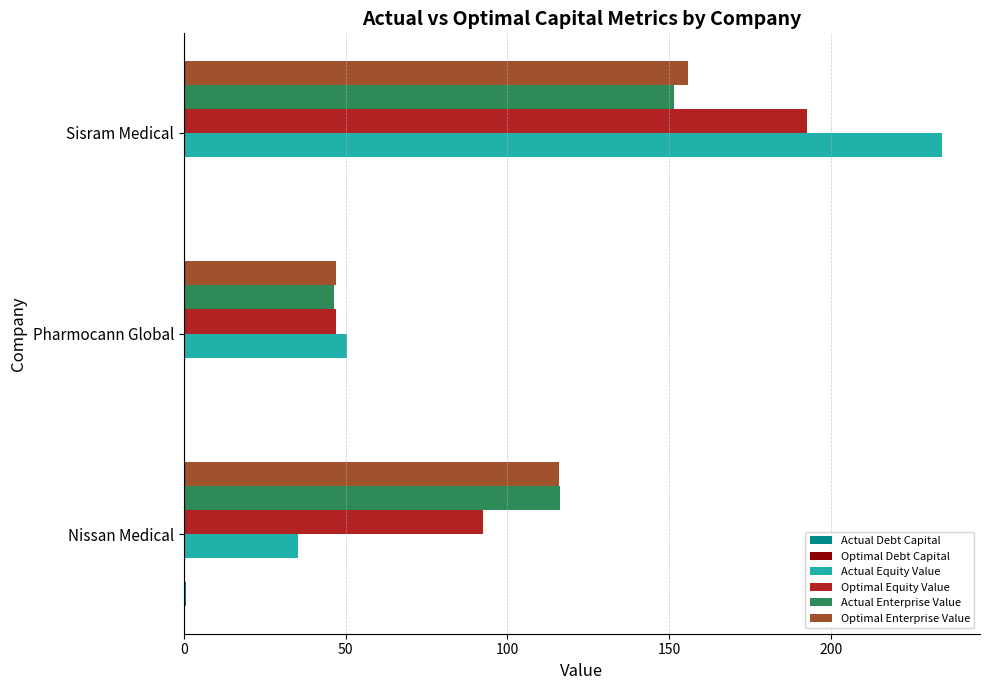

True or false: Actual Equity Value has a value of 234.4 at Sisram Medical.

True